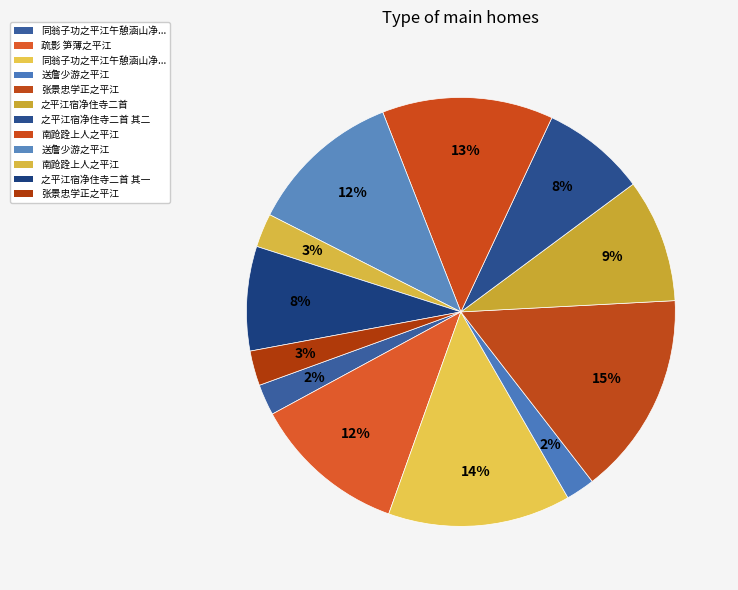

To the nearest percent, what is the difference between the largest and smallest slice percentages?

13%